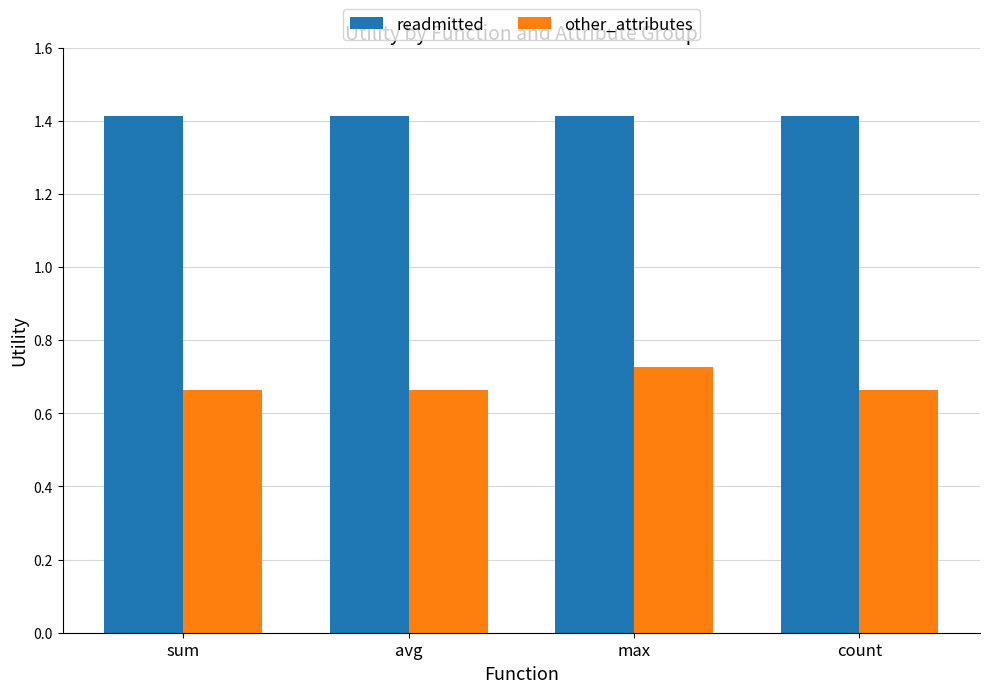

What is the label of the 2nd bar from the right?

max